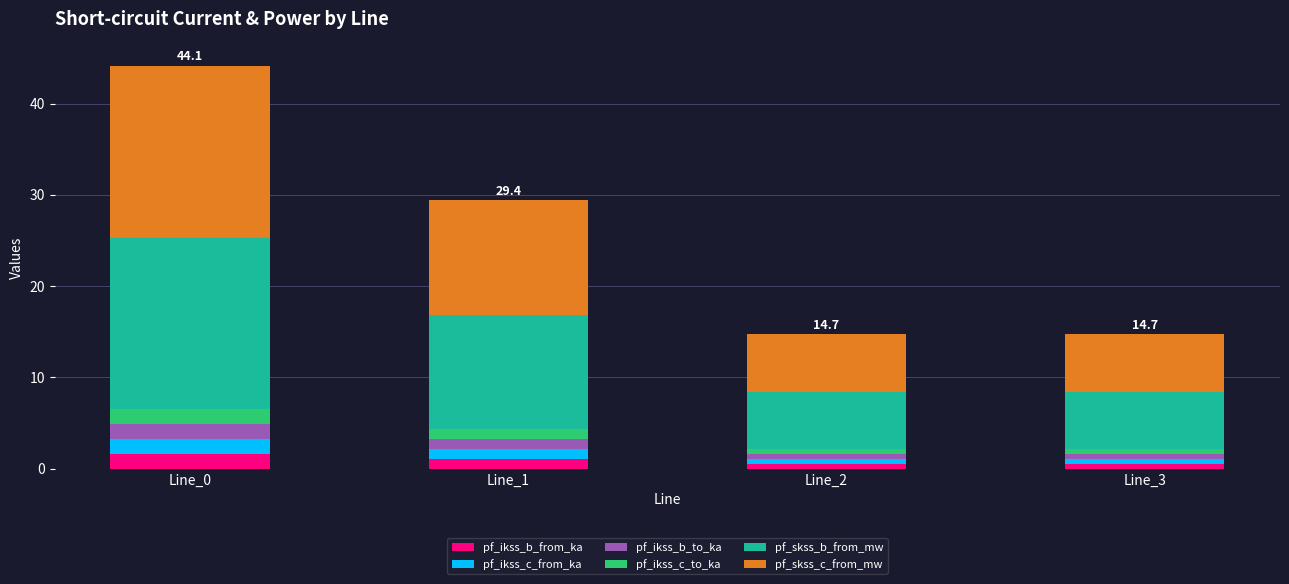

What is the maximum value for pf_ikss_b_from_ka?

1.6